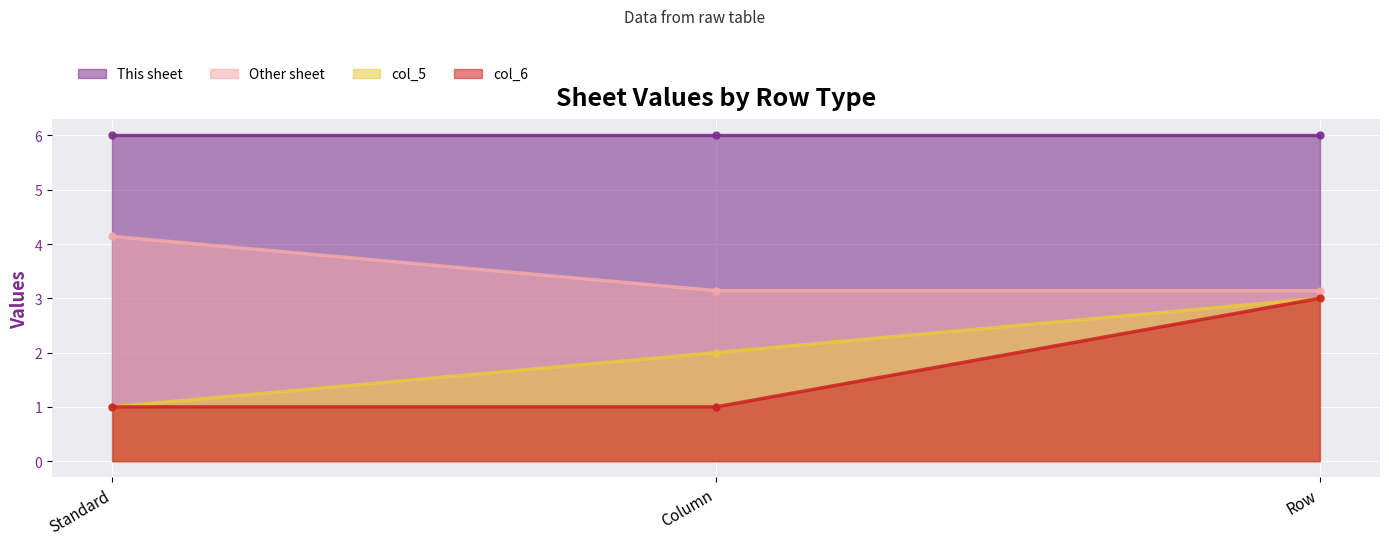

At which label is col_6 closest to 2?

Standard